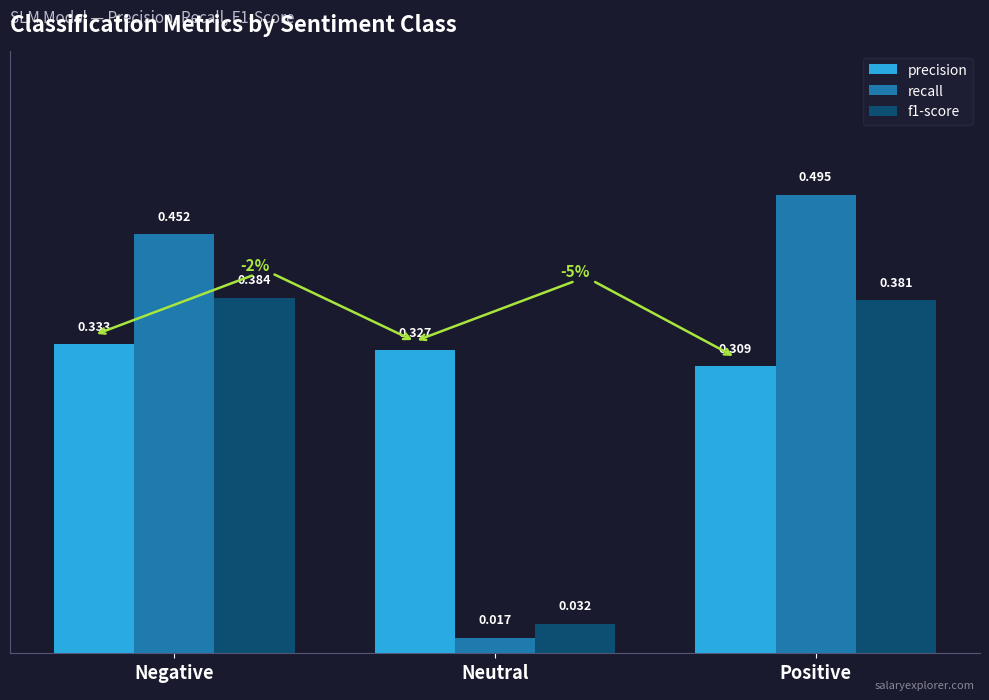

At how many categories does at least one series exceed 0?

3